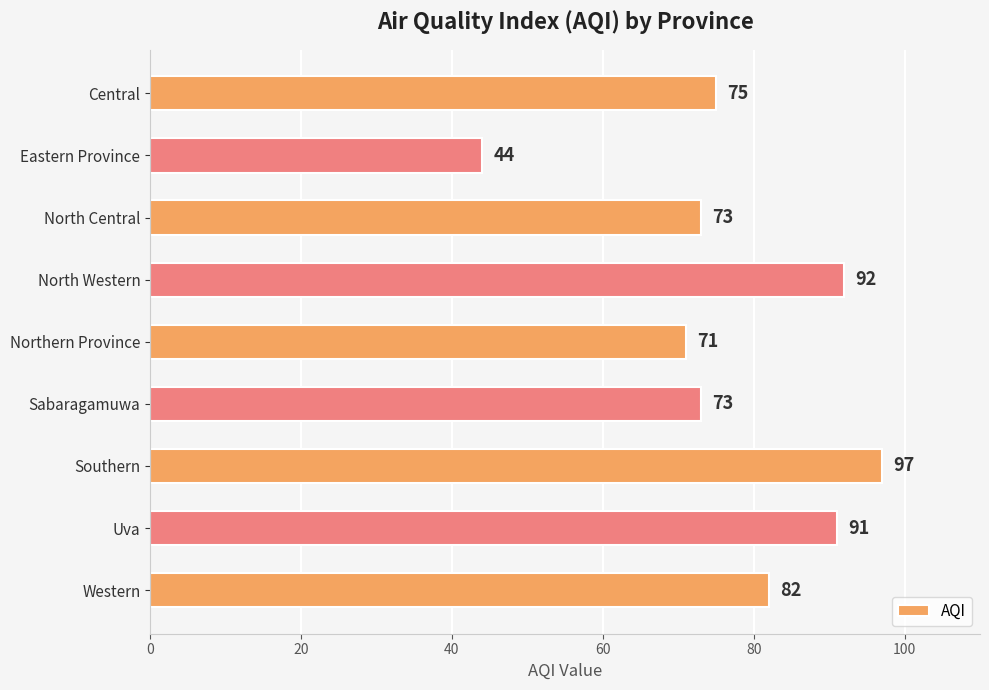

The value at North Central is 73. True or false?

True